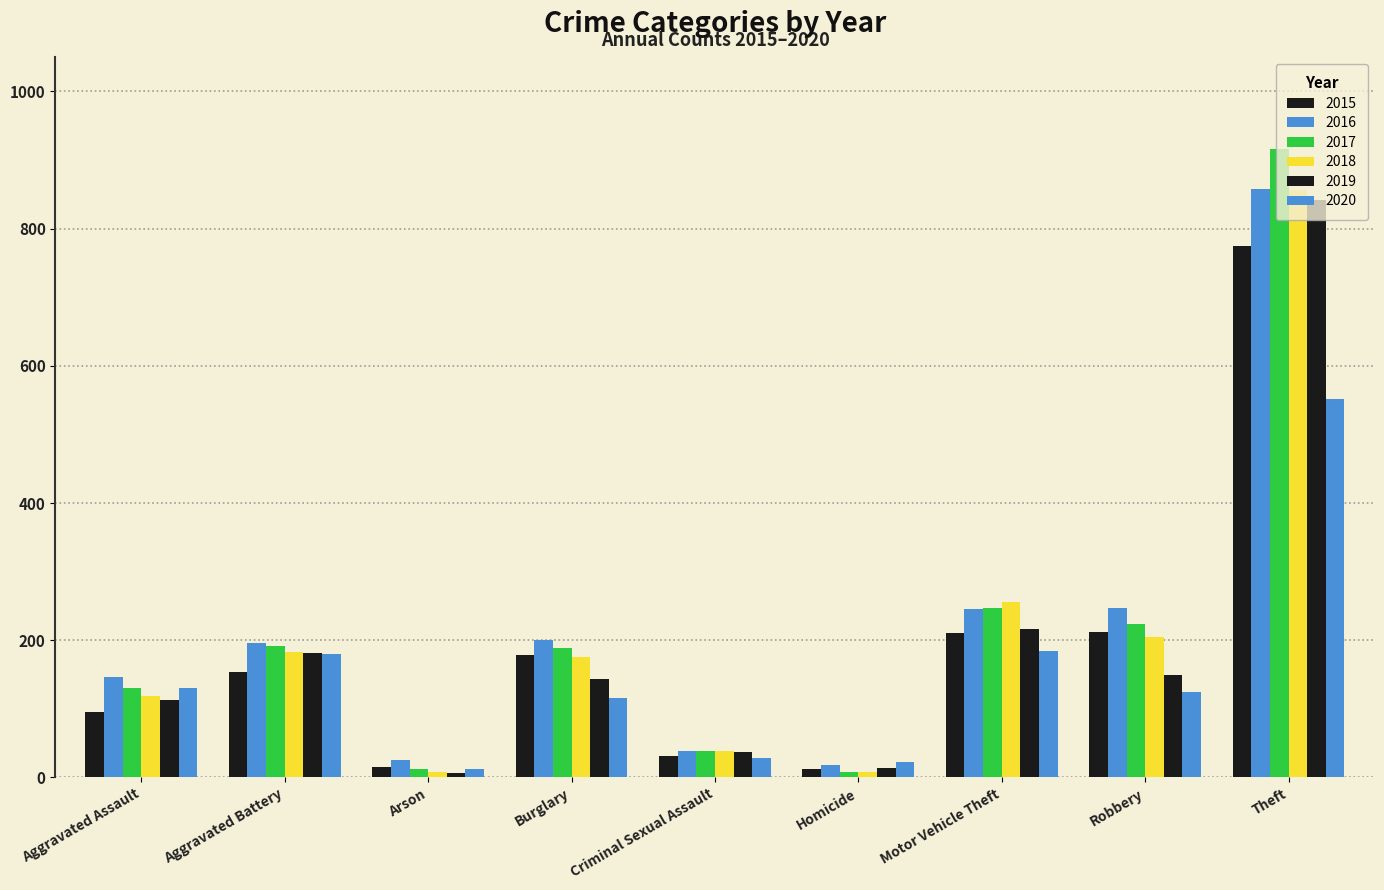

At which label is 2017 closest to 462?

Motor Vehicle Theft